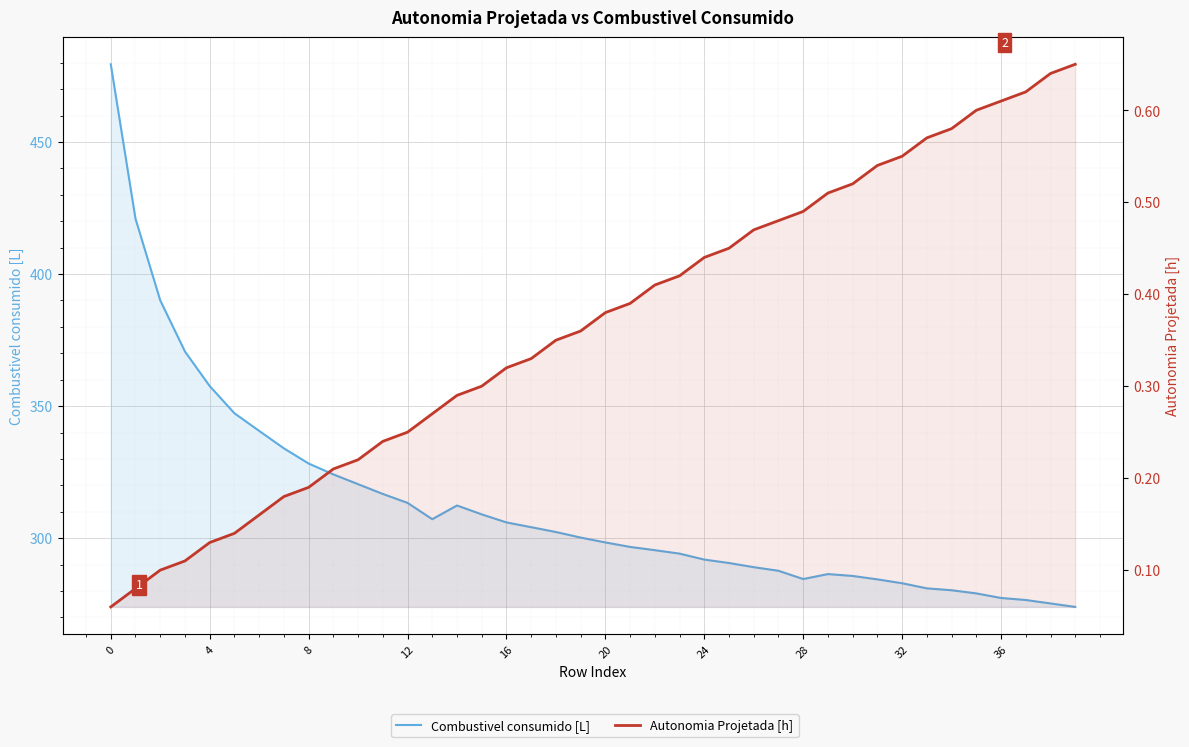

How many distinct data groups are displayed?

2